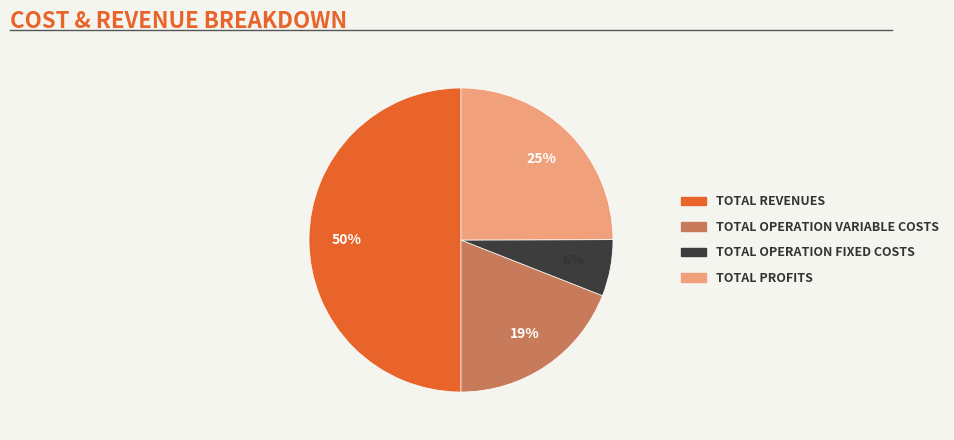

To the nearest percent, what is the difference between the largest and smallest slice percentages?

44%